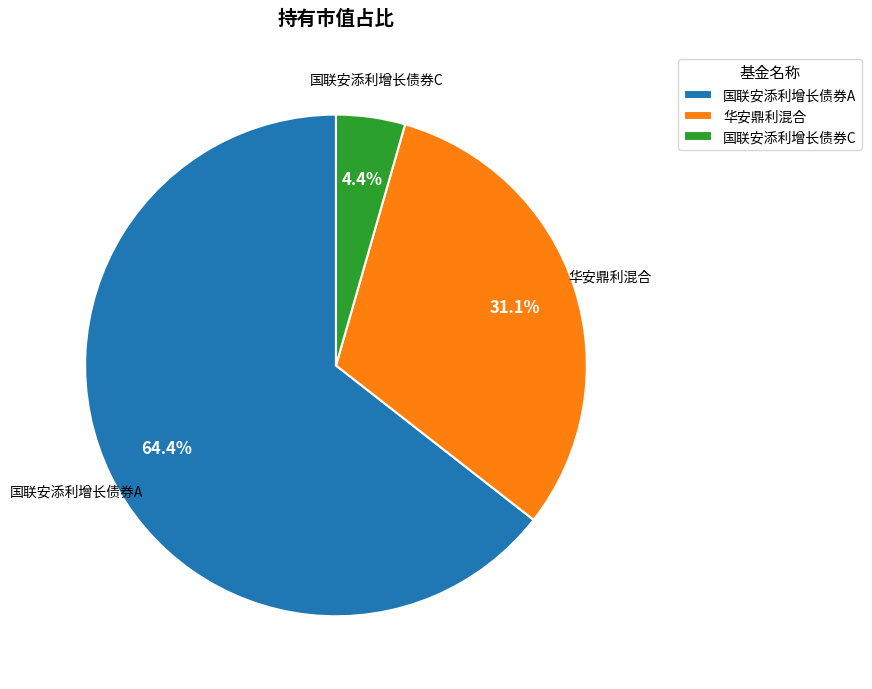

How many slices are in this pie chart?

3